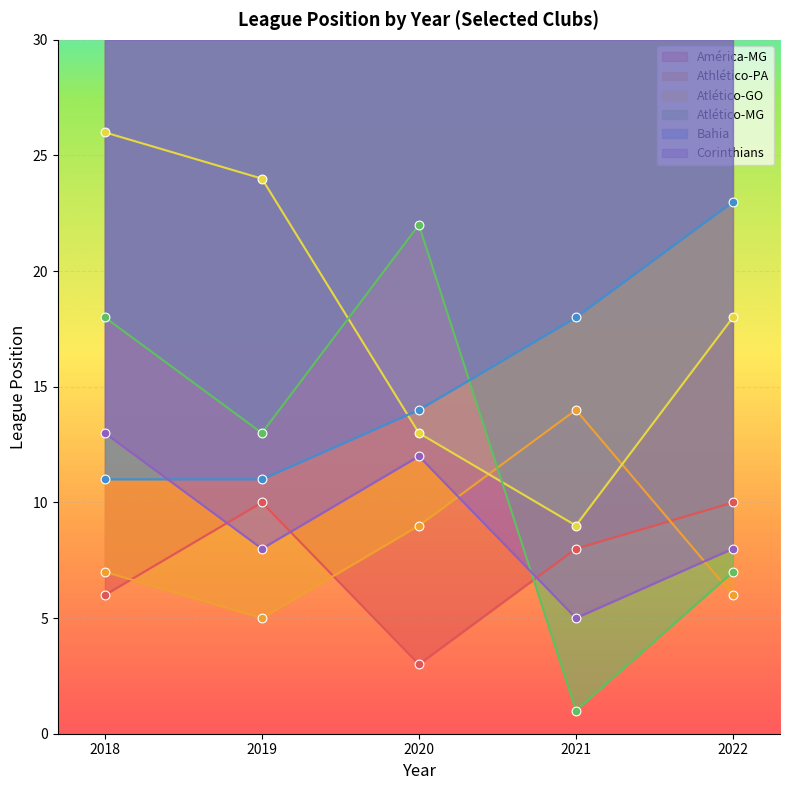

At how many categories does at least one series exceed 21?

4